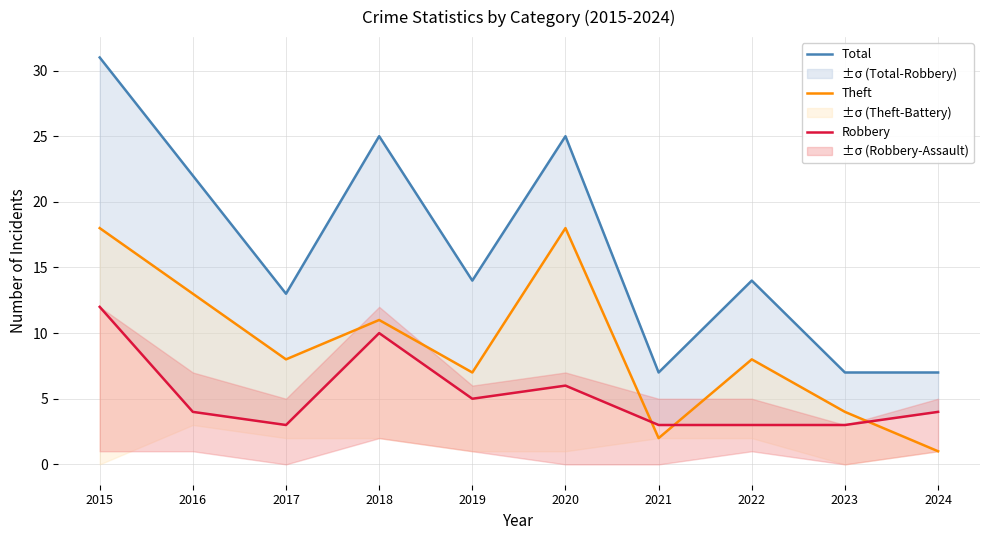

Which category has the lowest value across all series?

2024